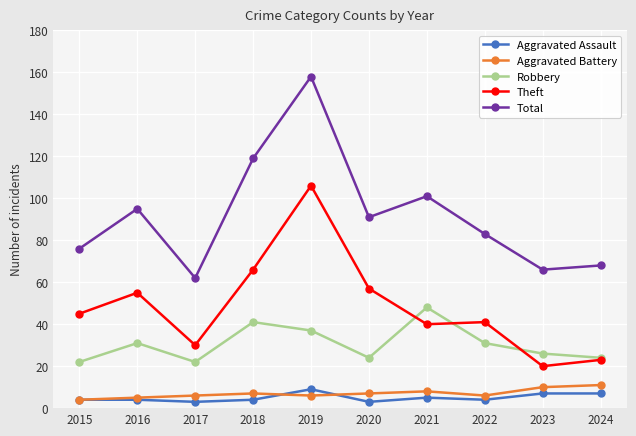

What is the spread (max minus min) of values at 2015?

72